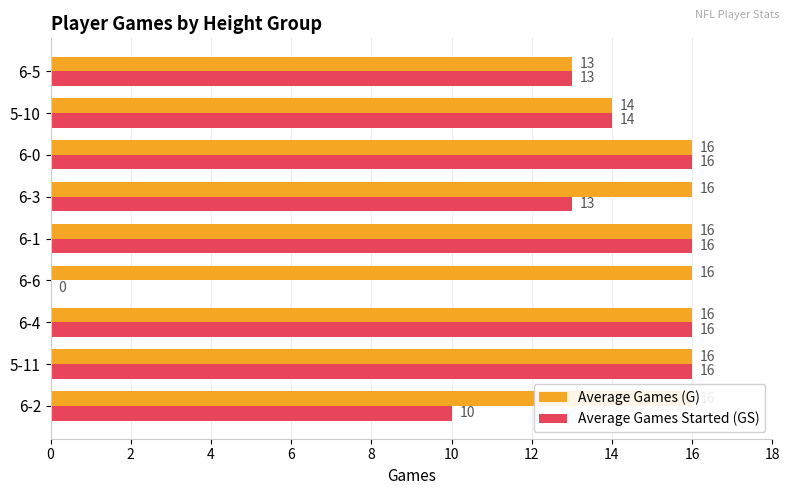

What is the difference between the maximum and minimum values in the Average Games Started (GS) series?

16